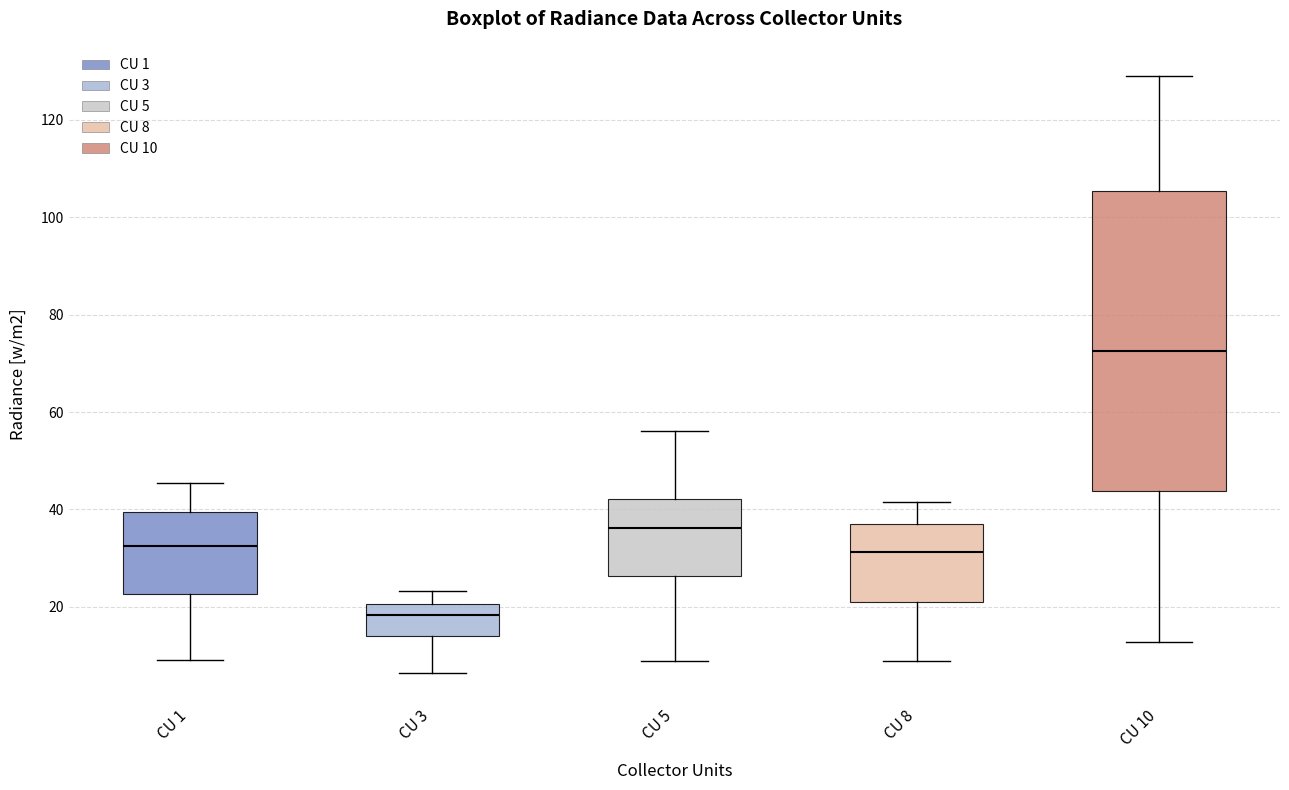

Where is the upper edge of the box for CU 8 on the y-axis? The values are not printed on the chart, so give them approximately, as read against the axis.

36